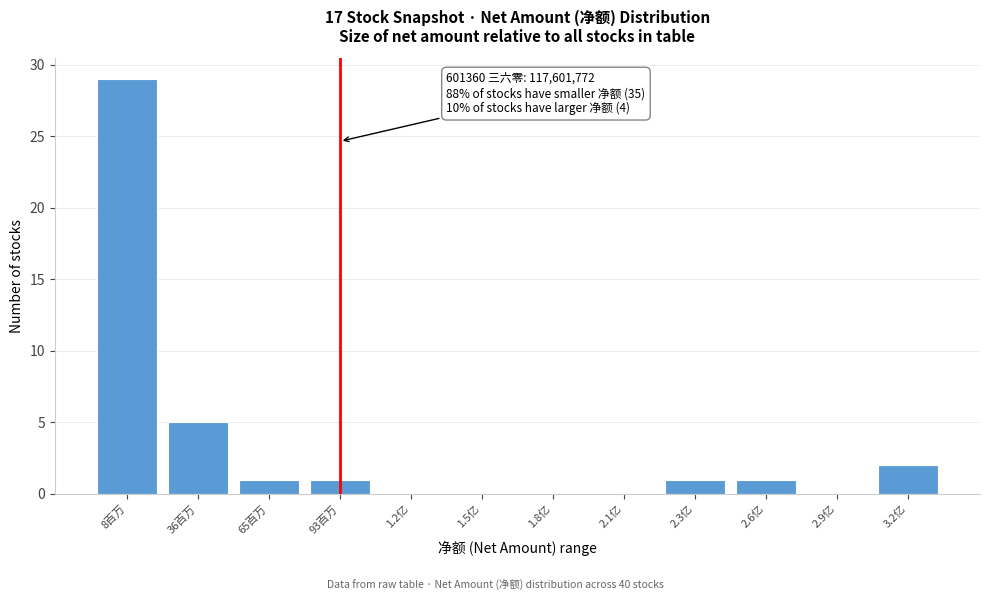

Reading left to right, extract all data points from this chart.

8百万=29	36百万=5	65百万=1	93百万=1	1.2亿=0	1.5亿=0	1.8亿=0	2.1亿=0	2.3亿=1	2.6亿=1	2.9亿=0	3.2亿=2